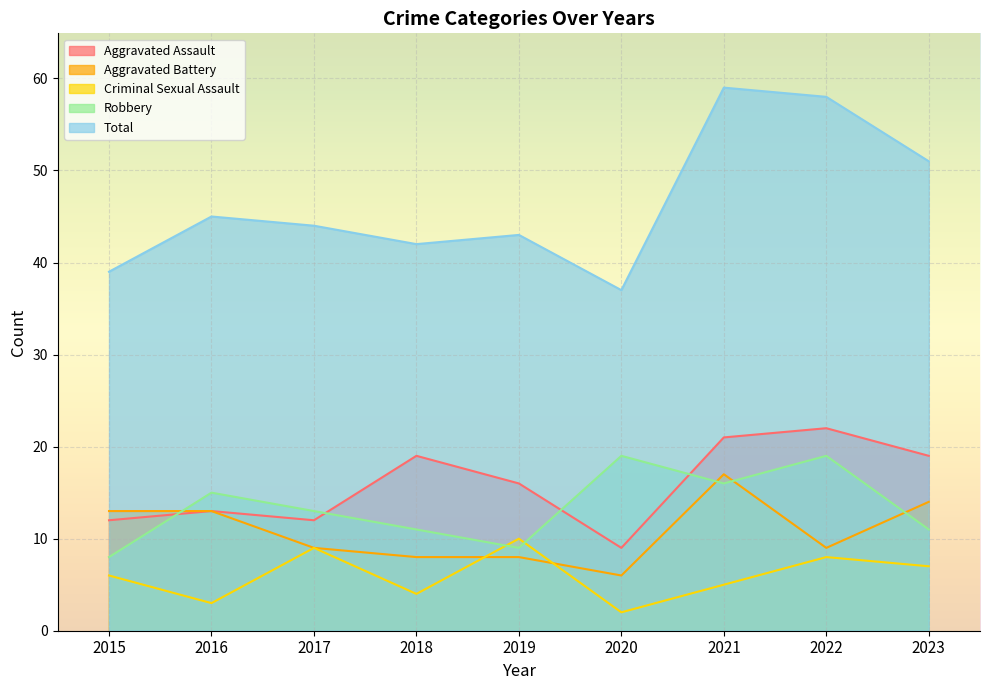

Rank the series at 2015 from highest to lowest value.

Total, Aggravated Battery, Aggravated Assault, Robbery, Criminal Sexual Assault